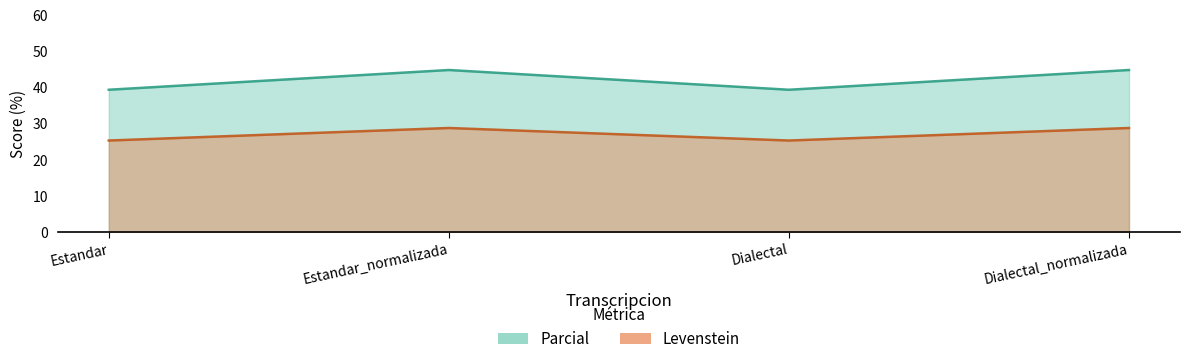

True or false: Parcial and Levenstein cross at least once.

False